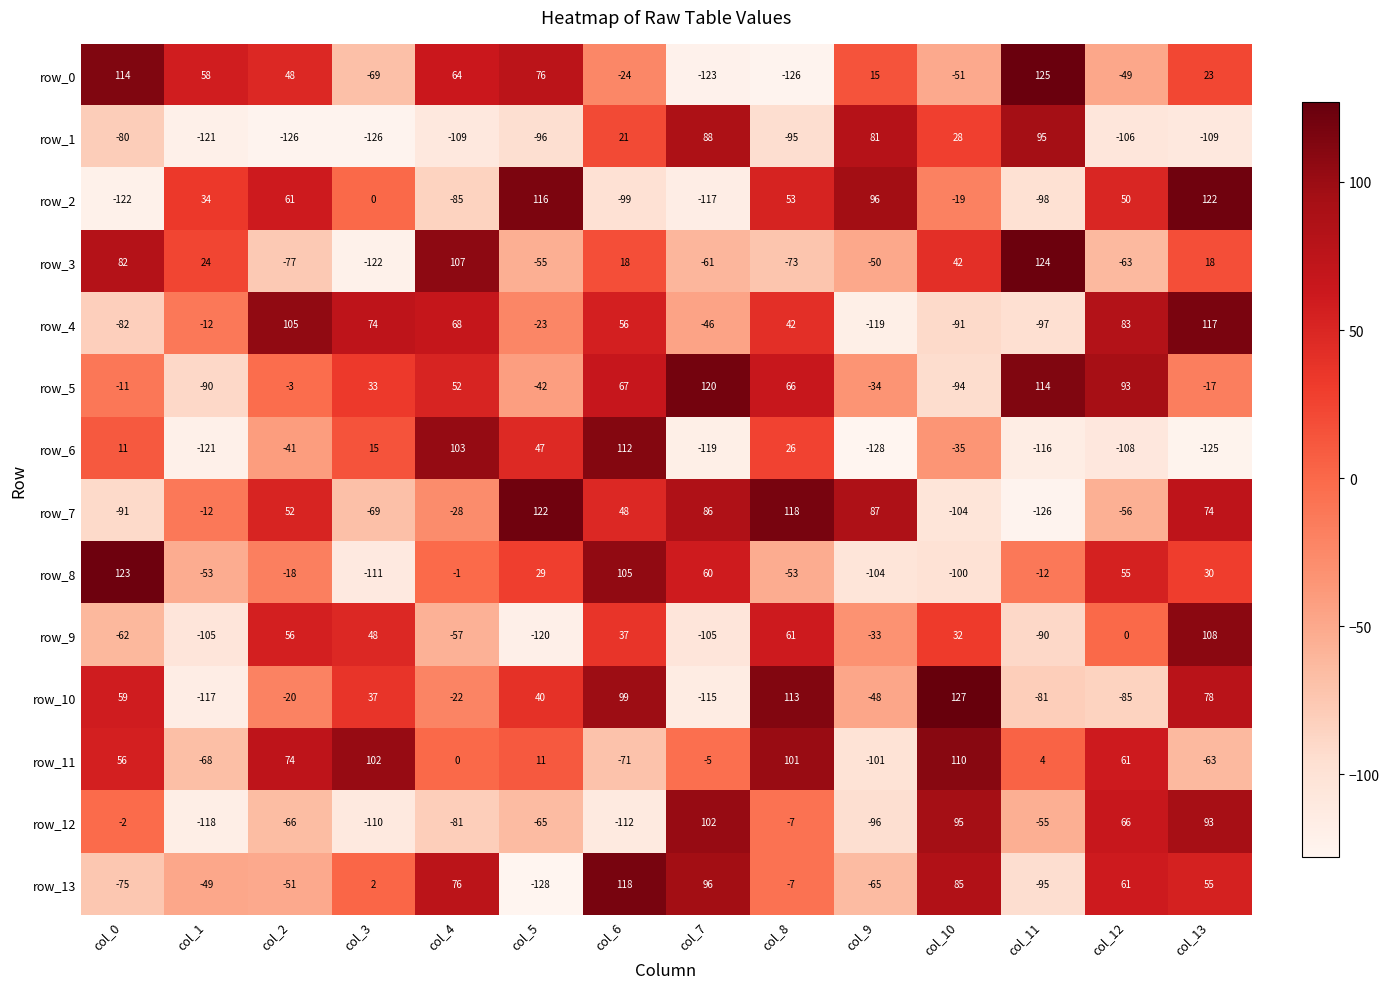

What is the difference between the row_4 values at col_7 and col_2?

151